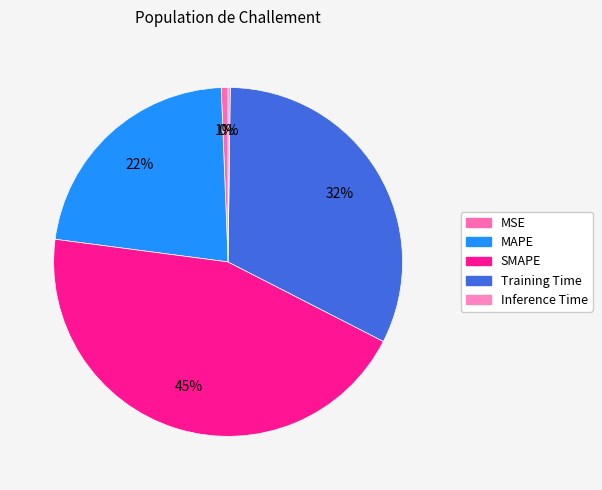

Does Inference Time represent more than half of the total?

No